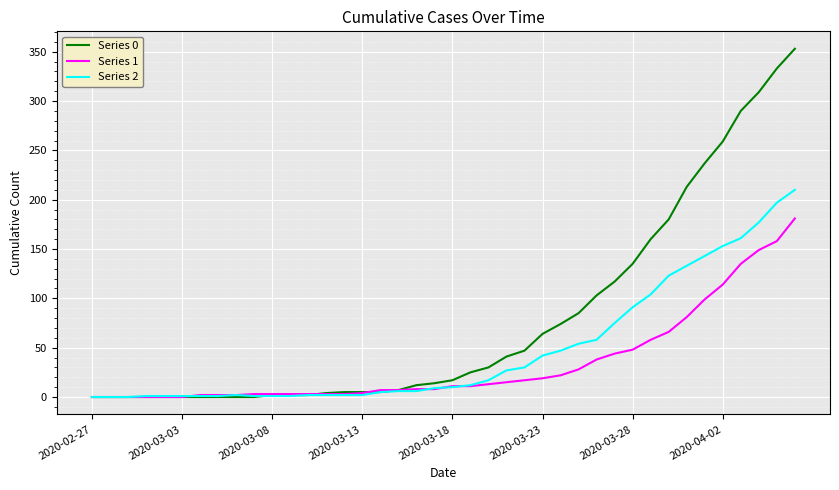

What is the difference between the maximum and minimum values in the Series 1 series?

181